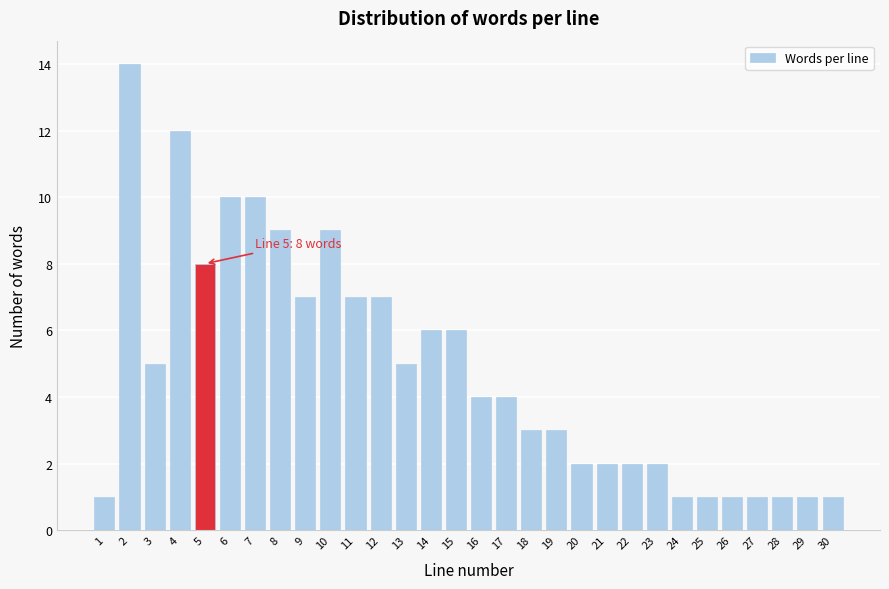

Reading left to right, transcribe all the data shown in this chart.

1	14	5	12	8	10	10	9	7	9	7	7	5	6	6	4	4	3	3	2	2	2	2	1	1	1	1	1	1	1